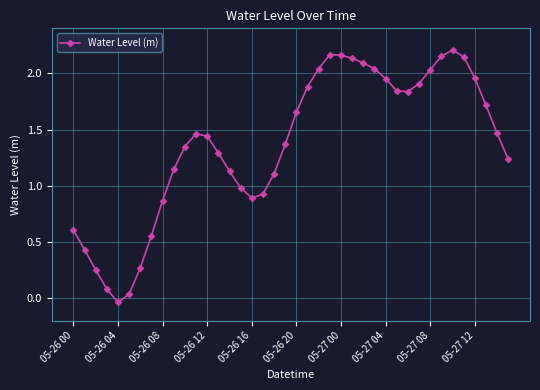

True or false: there are more than 1 points higher than both neighbors.

True